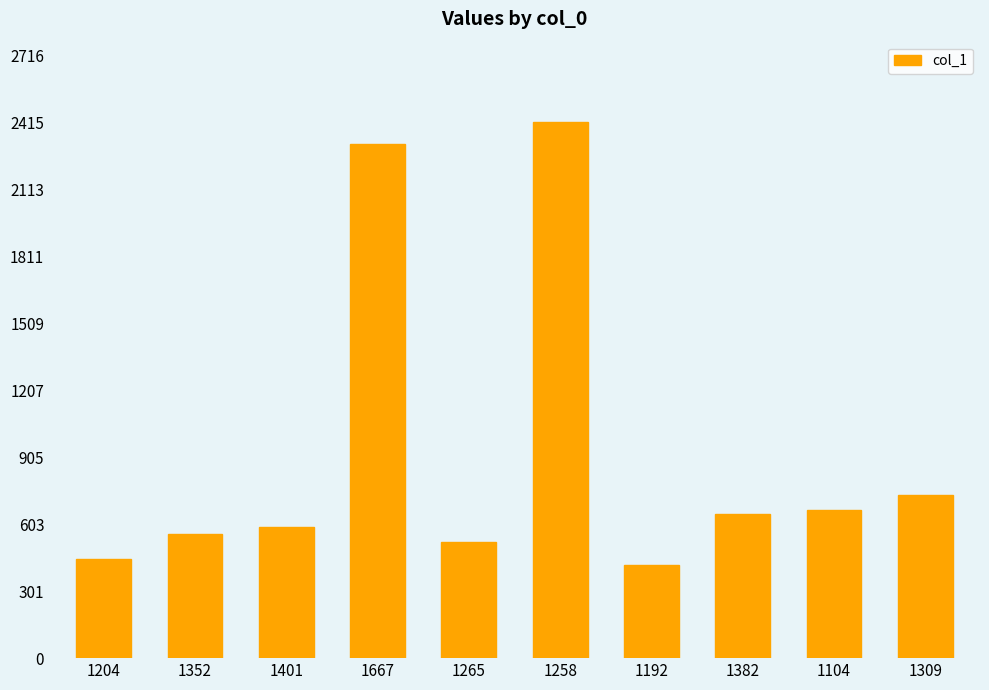

Are the bars horizontal?

No